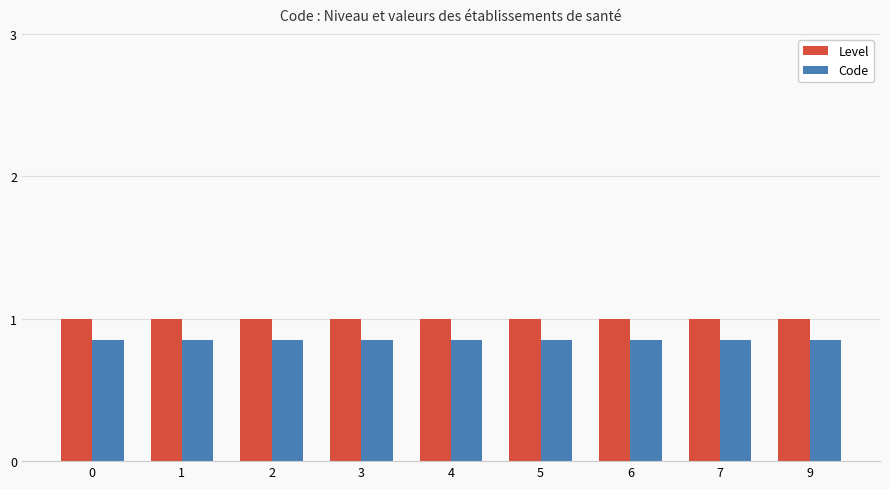

List the series in order of their peak value, lowest first.

Code, Level